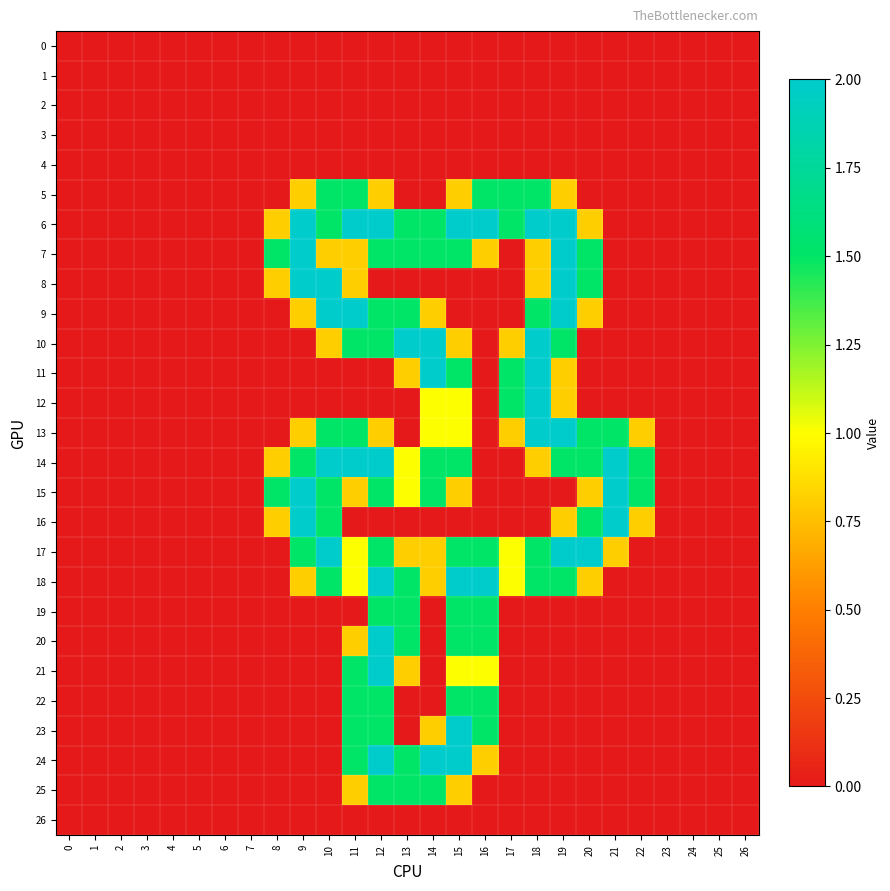

How many data points does each series have?

27